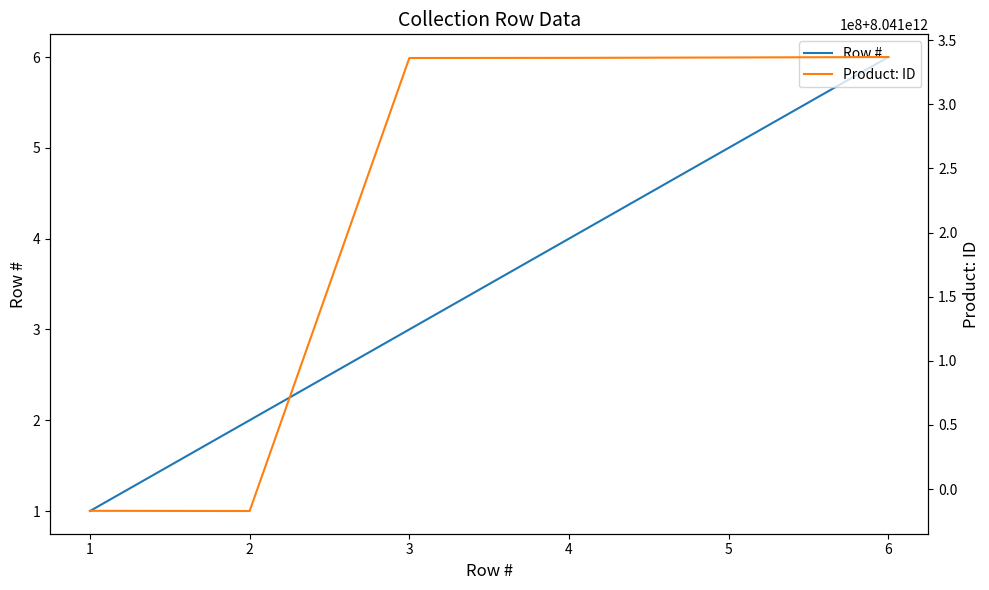

Is this an area chart (filled region under the line)?

No